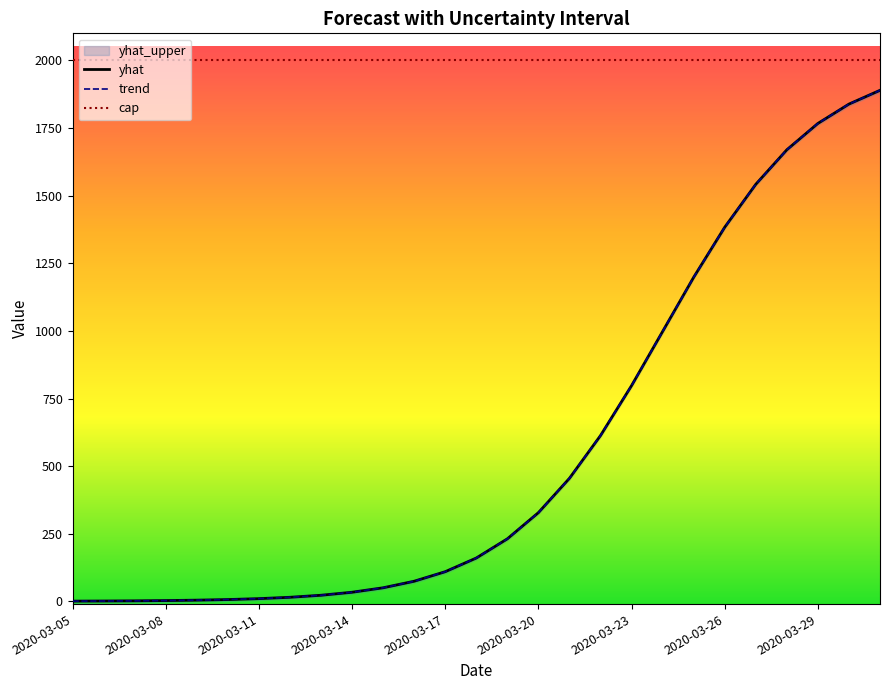

Where is yhat nearest to the value 945?

19